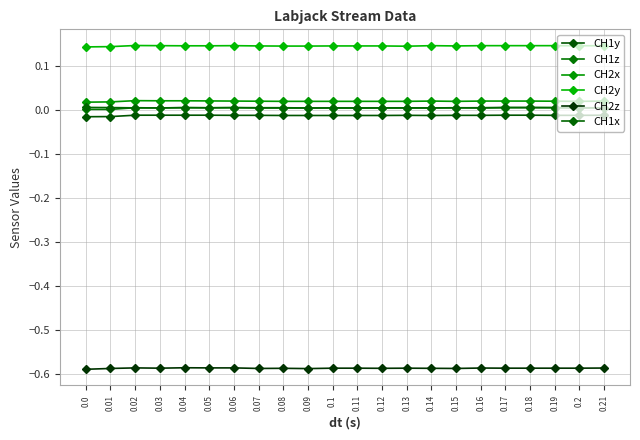

How many lines are shown in the chart?

6